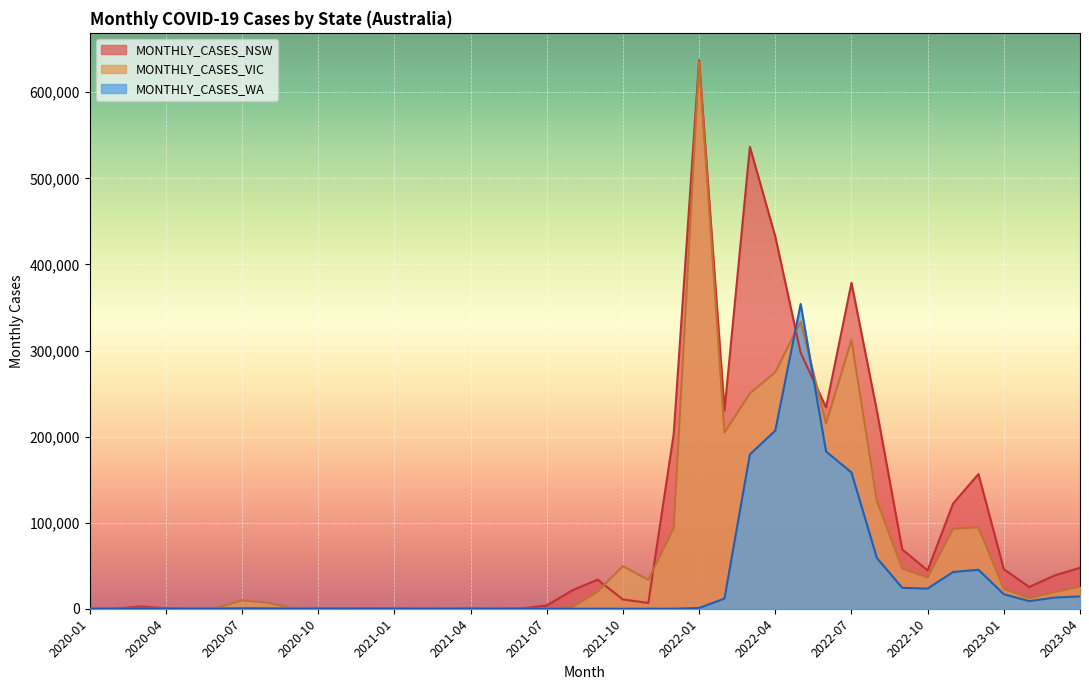

Rank the series by their maximum value, from highest to lowest.

MONTHLY_CASES_NSW, MONTHLY_CASES_VIC, MONTHLY_CASES_WA